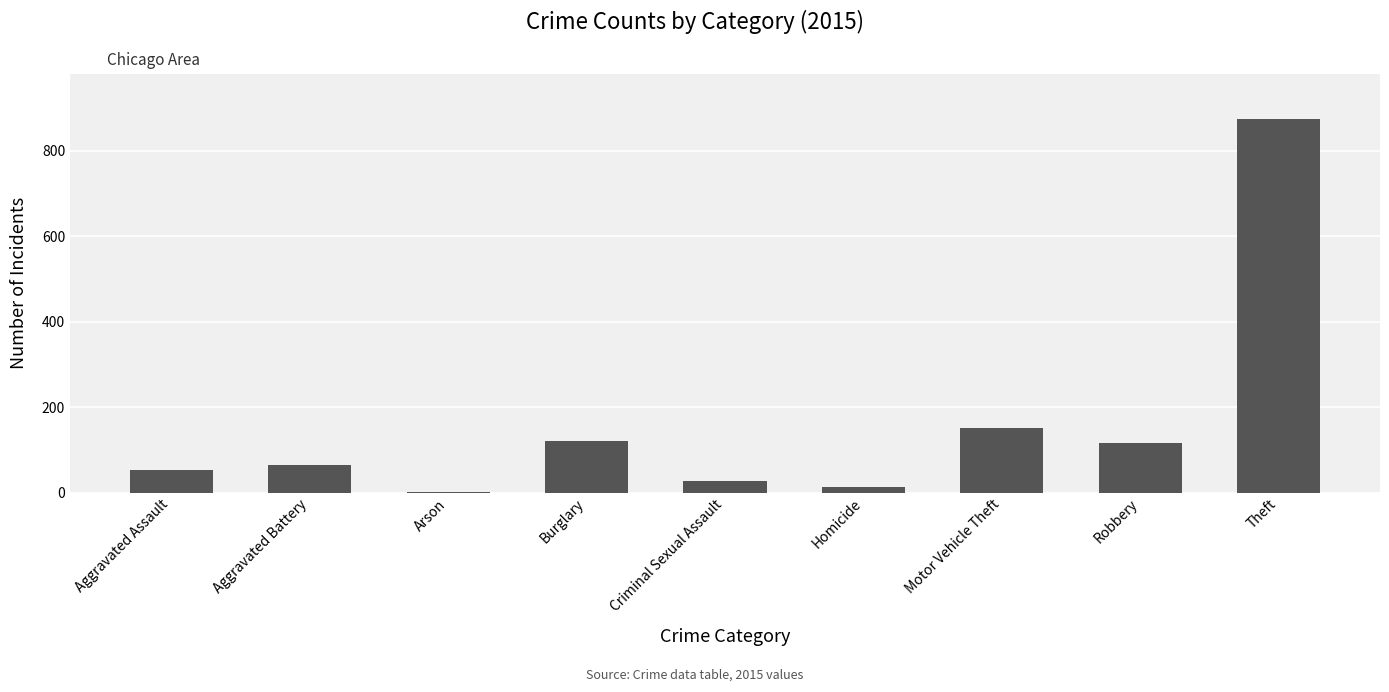

Does the chart contain stacked bars?

No